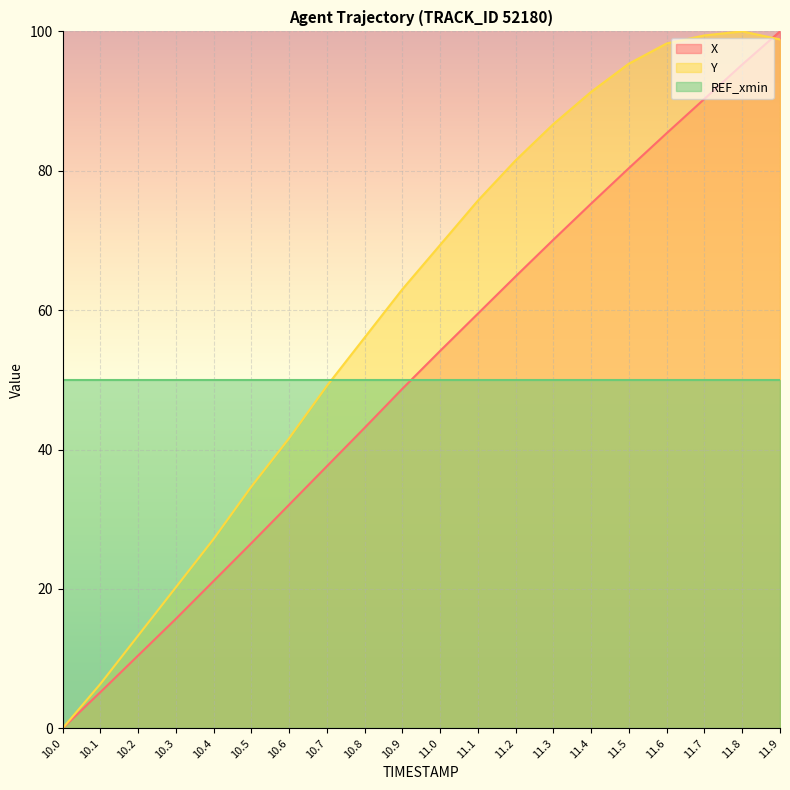

True or false: X has a value of 13.4 at 10.6.

False